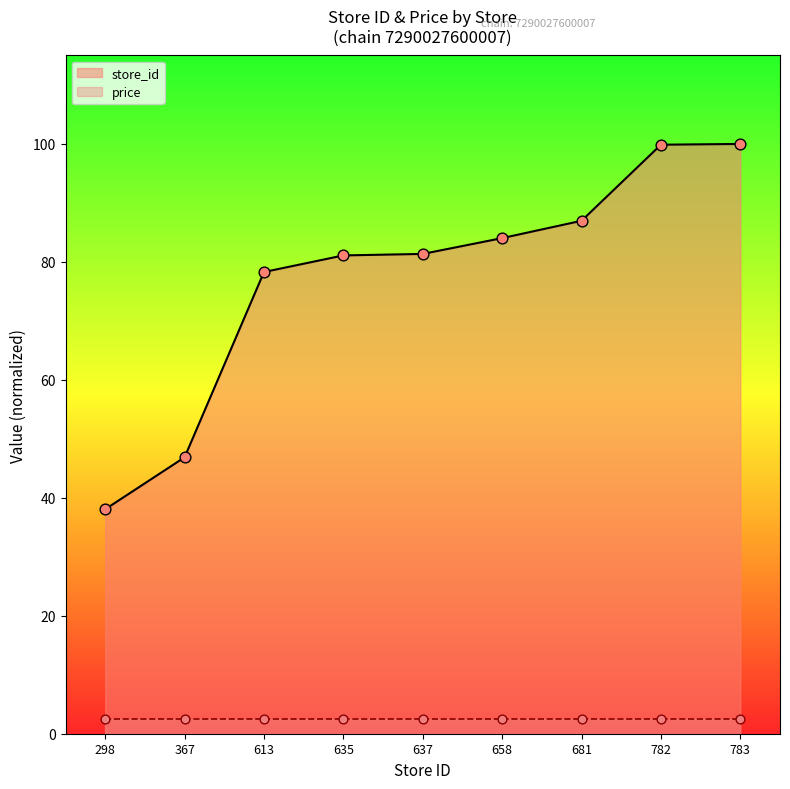

What is the ratio of the value at 635 to the value at 783?

0.8